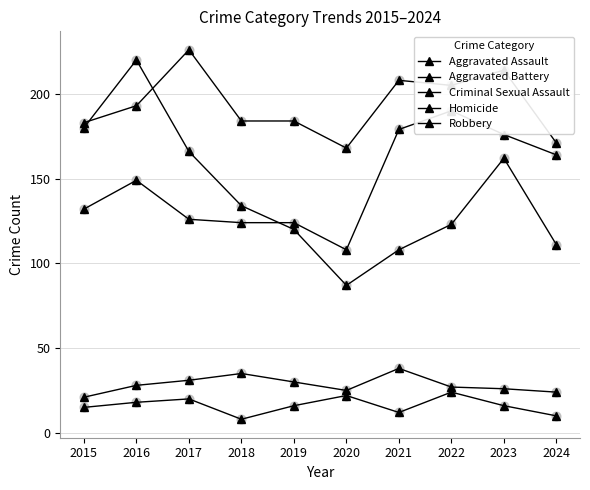

At how many categories does at least one series exceed 152?

10